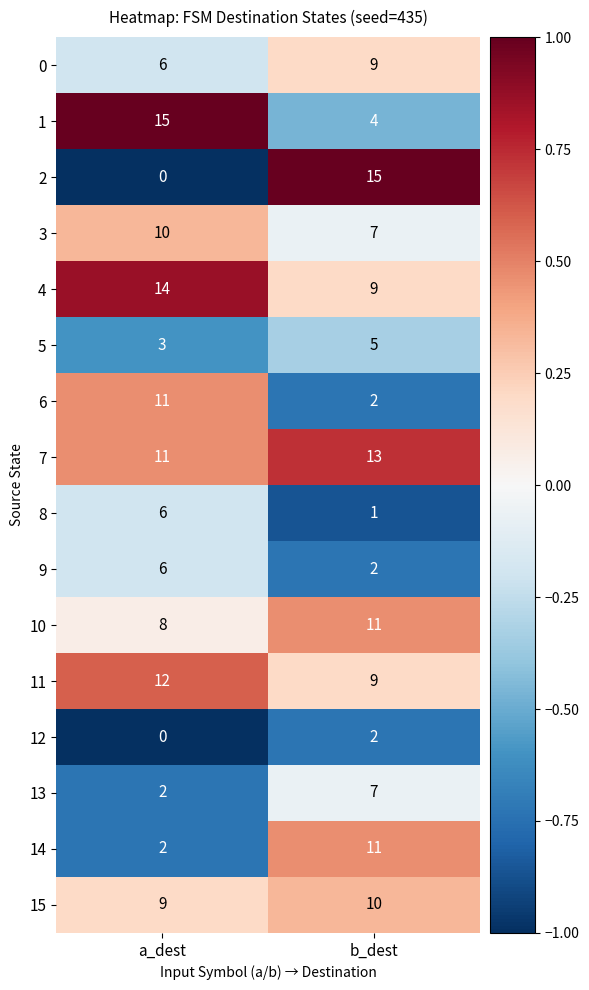

The value of 2 at b_dest is 24. True or false?

False